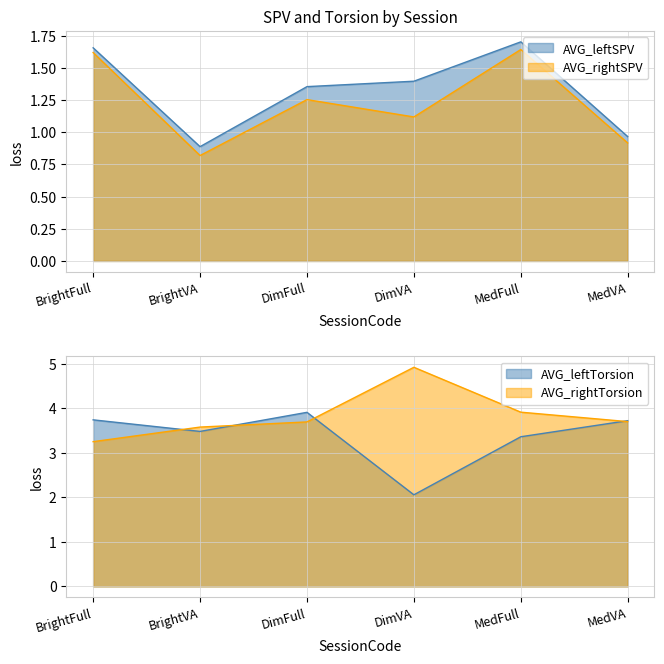

What is the difference between the AVG_rightTorsion values at MedFull and MedVA?

0.2